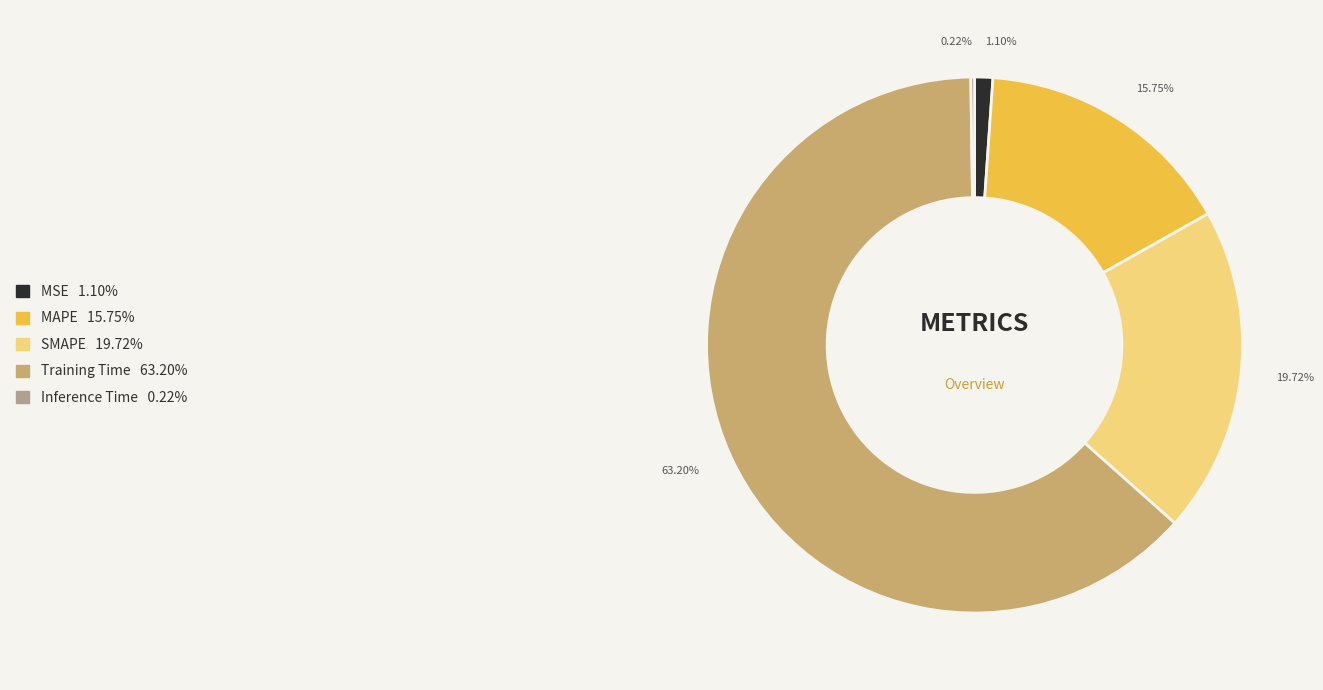

Combined, do SMAPE and MAPE account for over 50%?

No